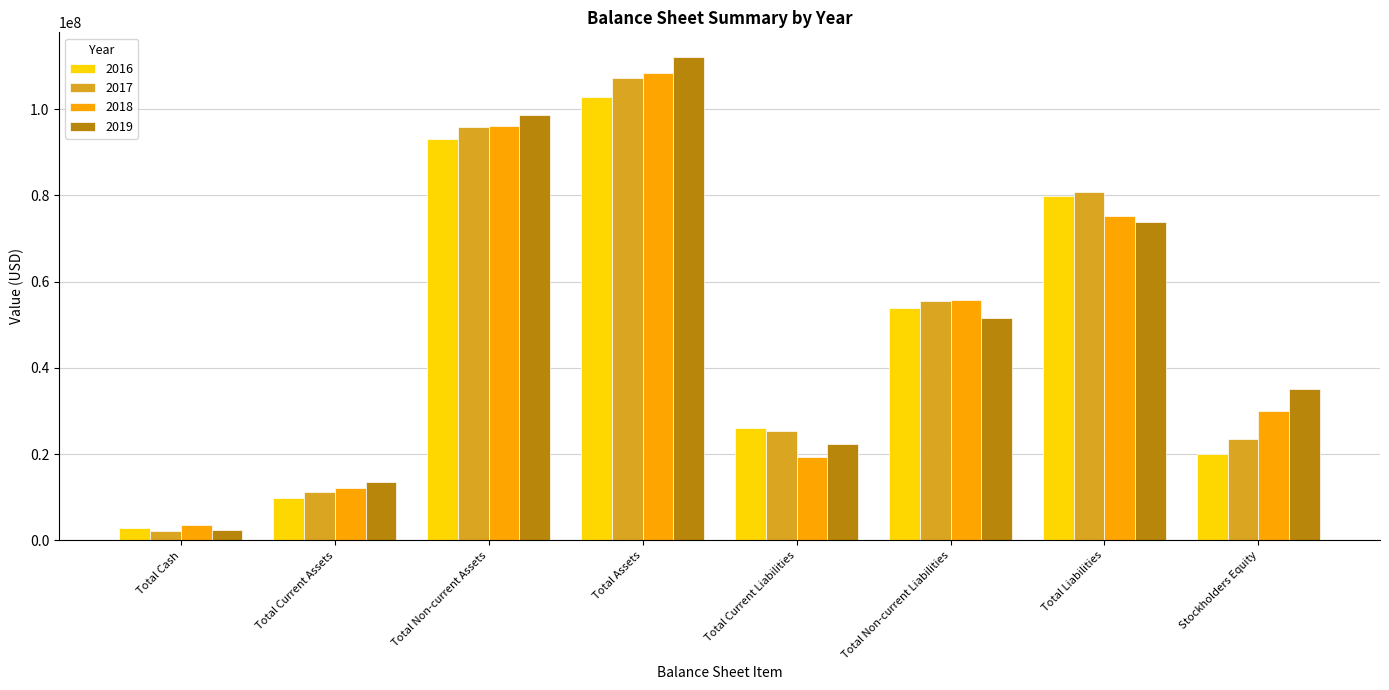

At how many categories does at least one series exceed 65952996?

3